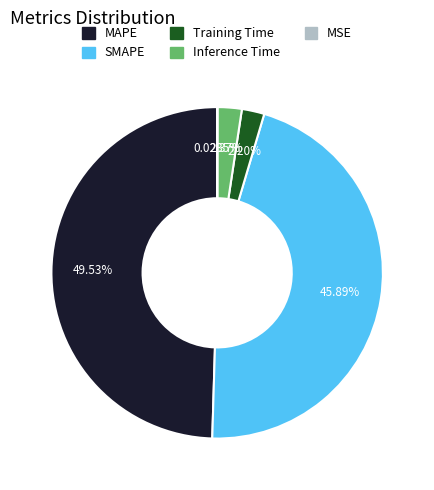

True or false: Training Time accounts for 2% of the total.

True